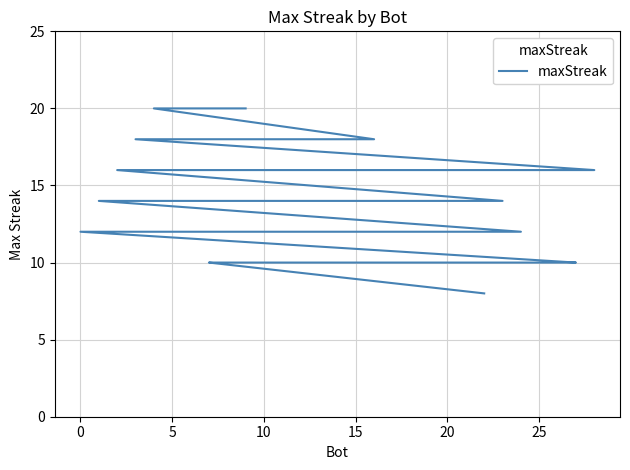

What is the label of the 16th point from the left?

15